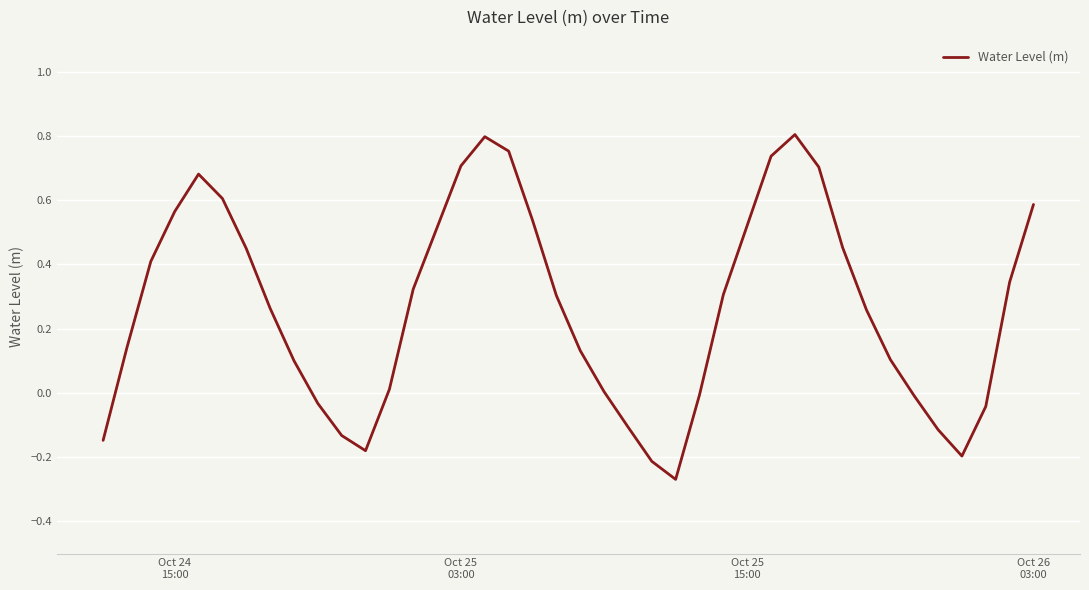

What is the difference between the maximum and minimum values?

1.1